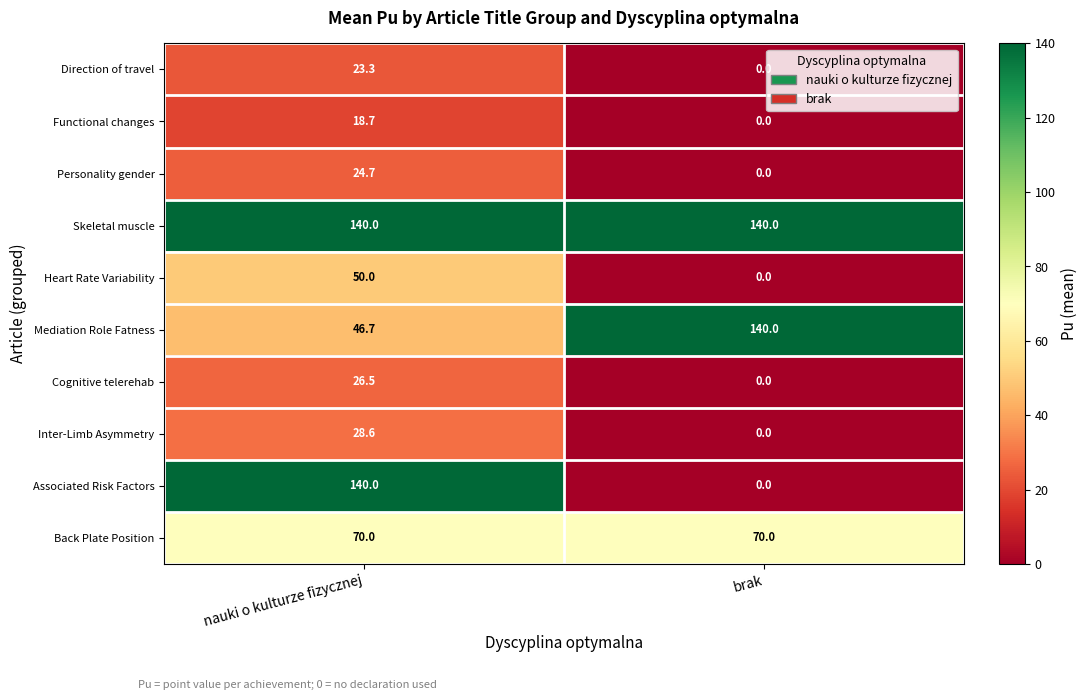

What is the spread (max minus min) of values at brak?

140.0